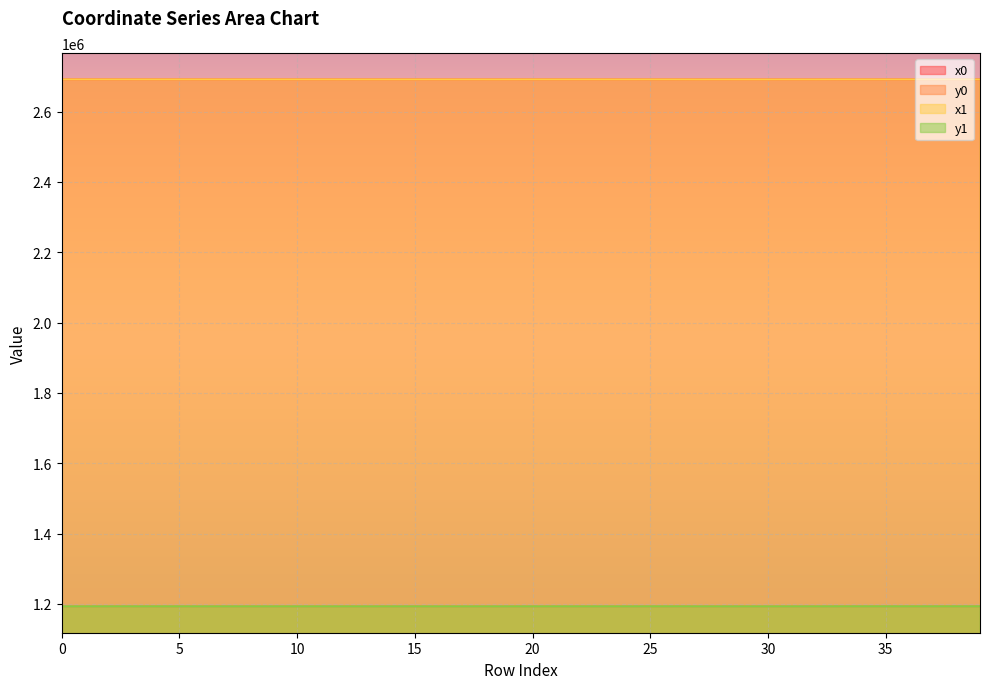

What is the difference between the highest and lowest values at 30?

1498098.4